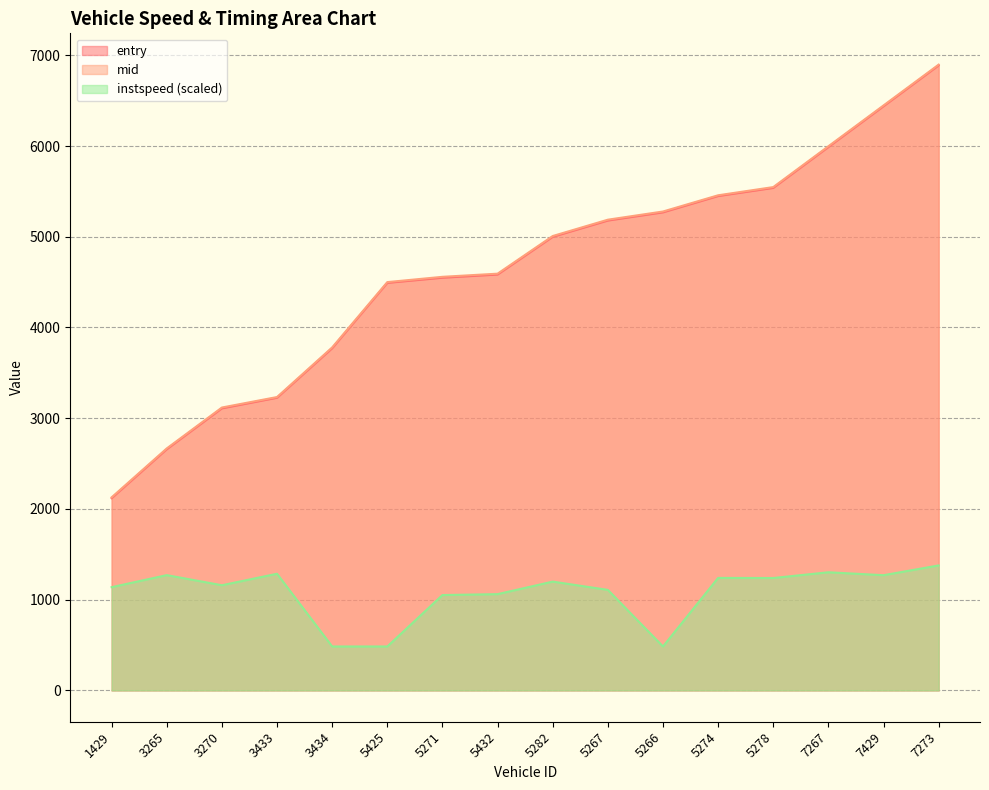

True or false: instspeed and entry cross at least once.

False